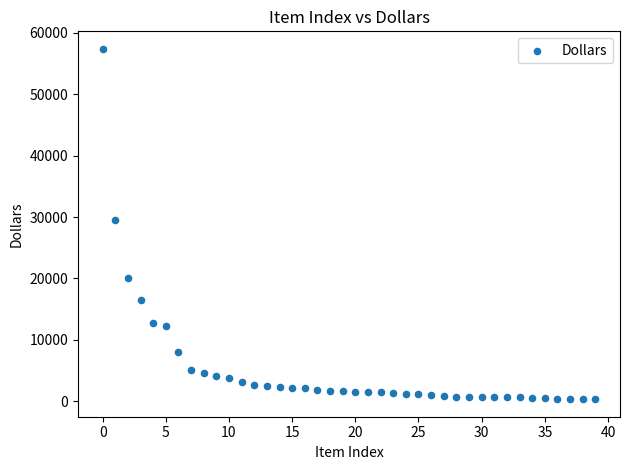

What Y value in the scatter plot is closest to 28858?

29542.7